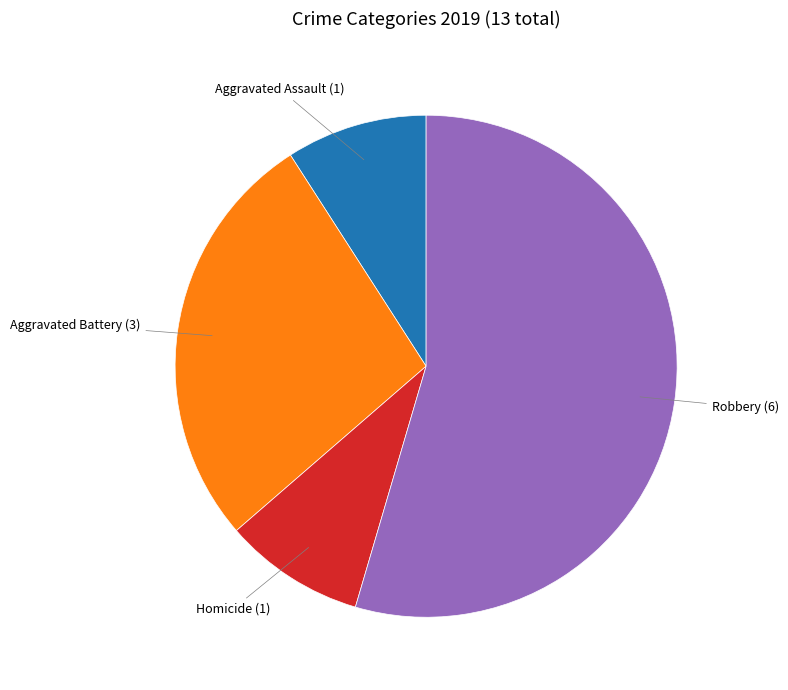

Does any single category account for the majority?

Yes